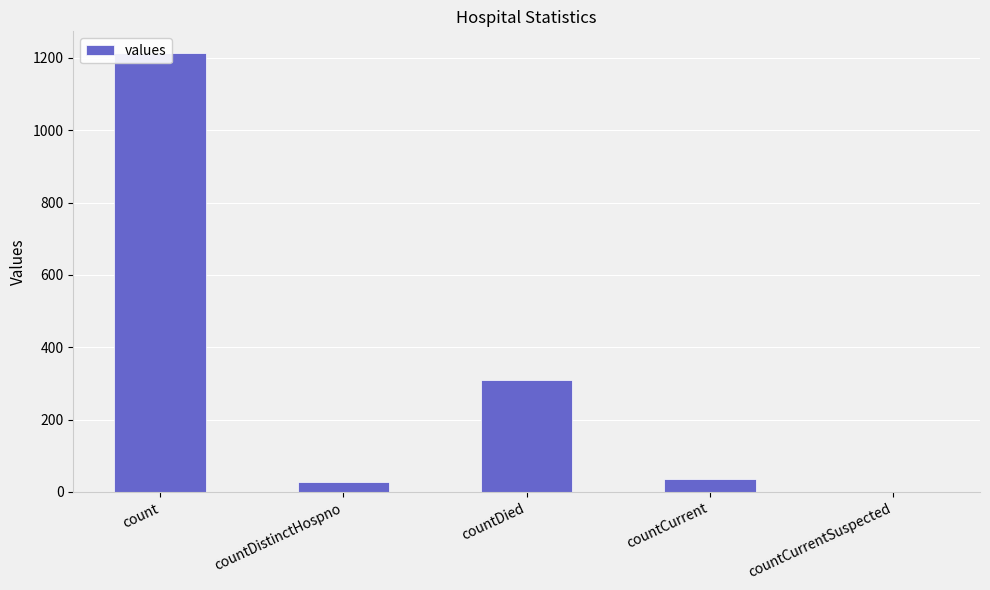

List the labels in order of value, smallest first.

countCurrentSuspected, countDistinctHospno, countCurrent, countDied, count